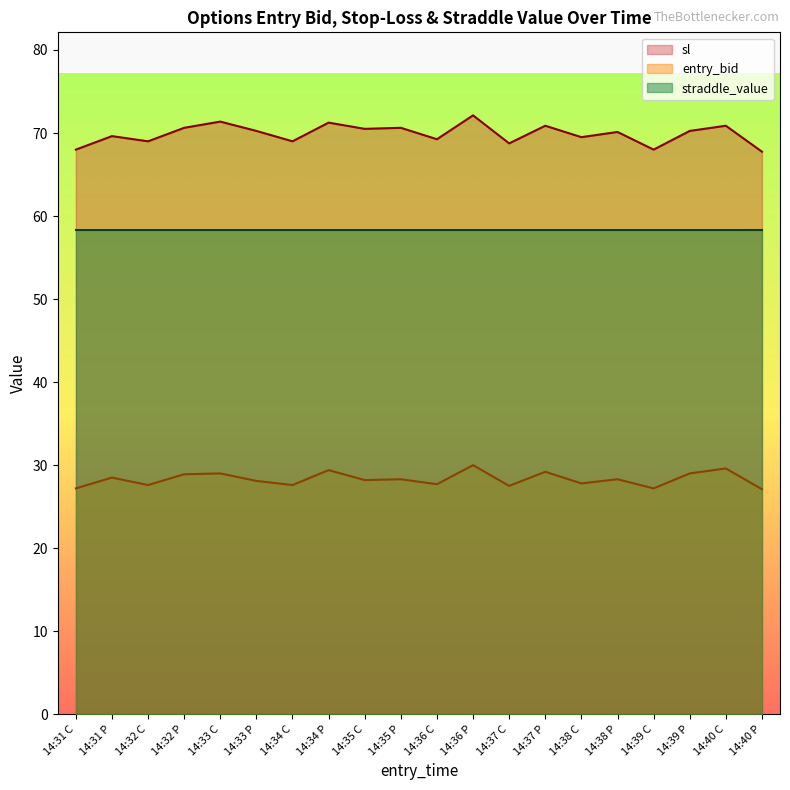

True or false: entry_bid and sl intersect in this chart.

False